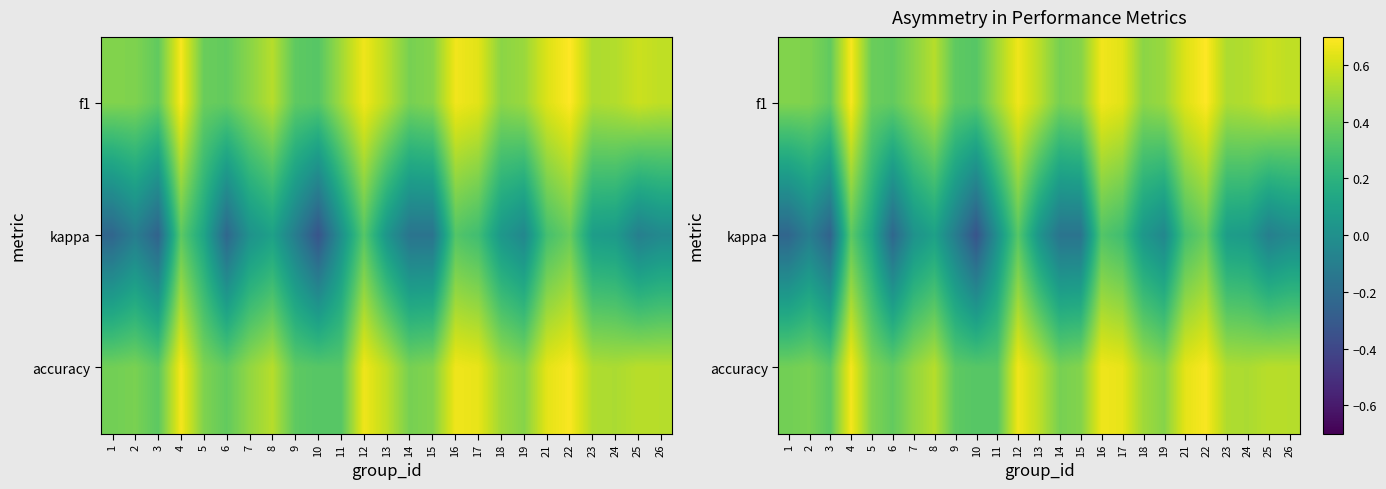

How many negative values does the kappa series have?

11